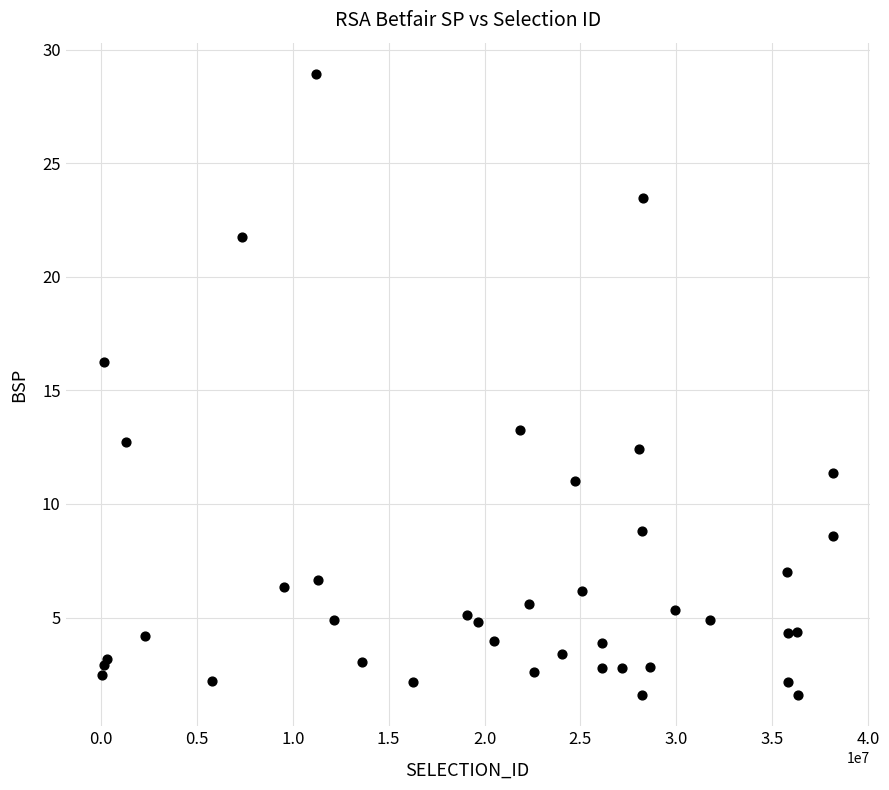

What Y value in the scatter plot is closest to 15?

16.2